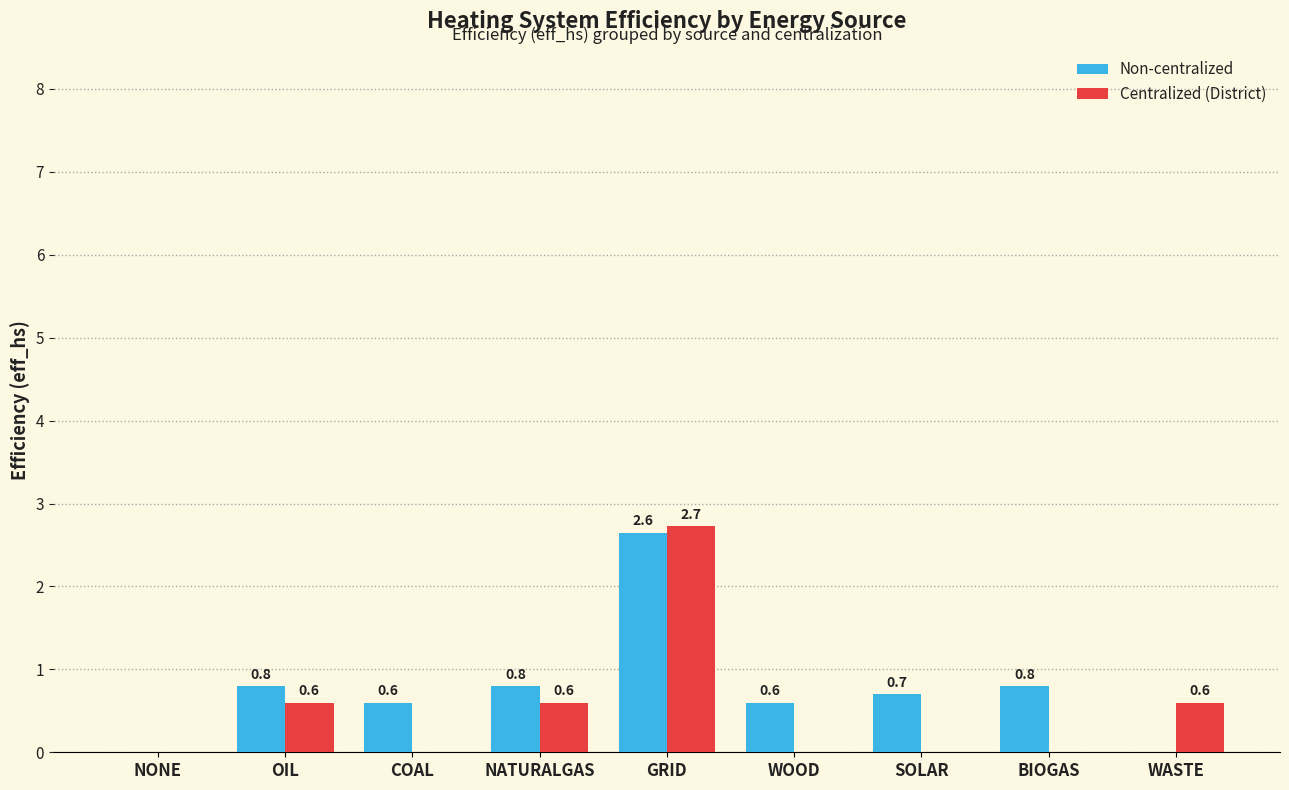

Is it true that Centralized (District) equals 1.2 at SOLAR?

False